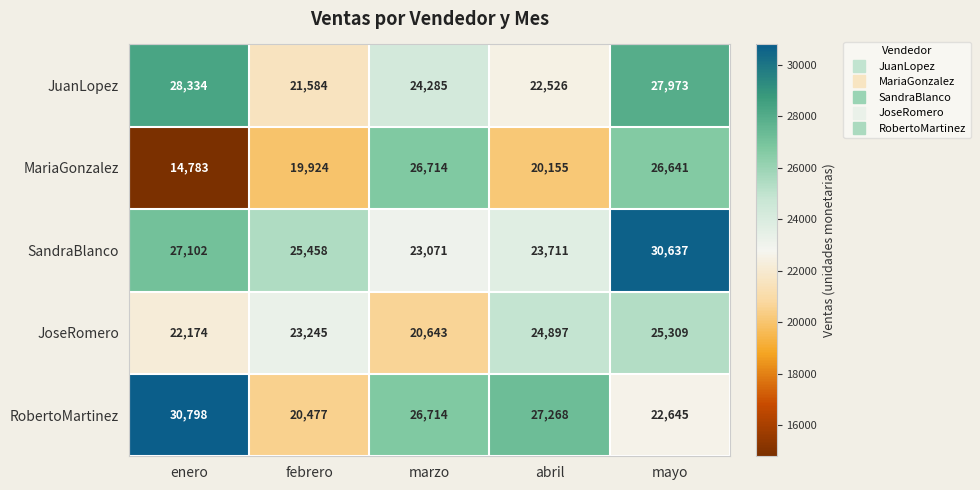

Reading right to left, what are all the values shown in this chart?

JuanLopez: mayo=27973	abril=22526	marzo=24285	febrero=21584	enero=28334
MariaGonzalez: mayo=26641	abril=20155	marzo=26714	febrero=19924	enero=14783
SandraBlanco: mayo=30637	abril=23711	marzo=23071	febrero=25458	enero=27102
JoseRomero: mayo=25309	abril=24897	marzo=20643	febrero=23245	enero=22174
RobertoMartinez: mayo=22645	abril=27268	marzo=26714	febrero=20477	enero=30798